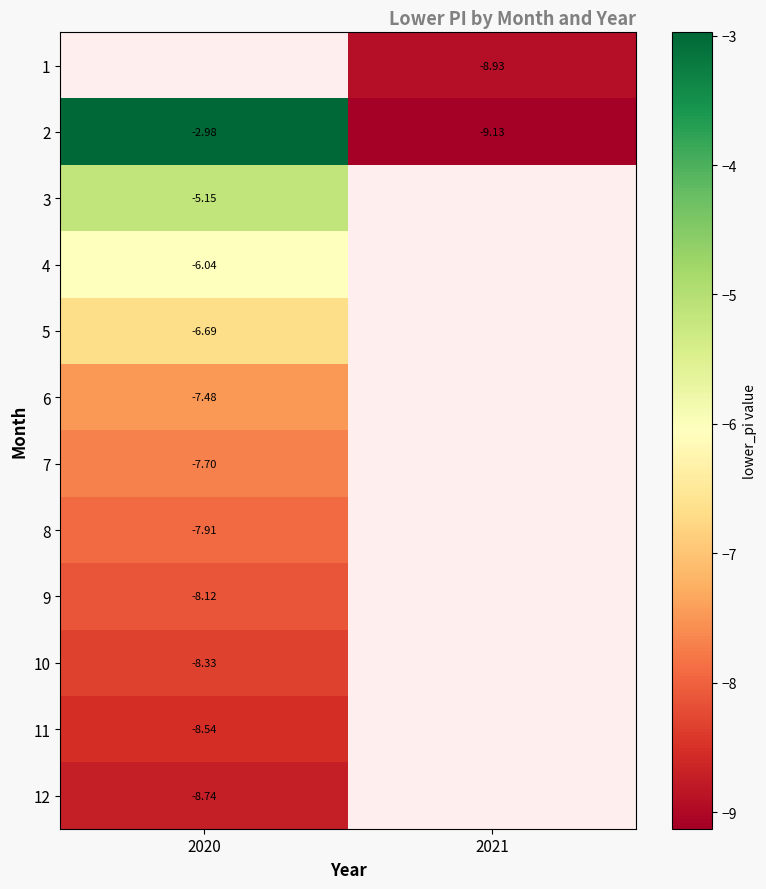

What is the average value of the 2 series?

-6.1